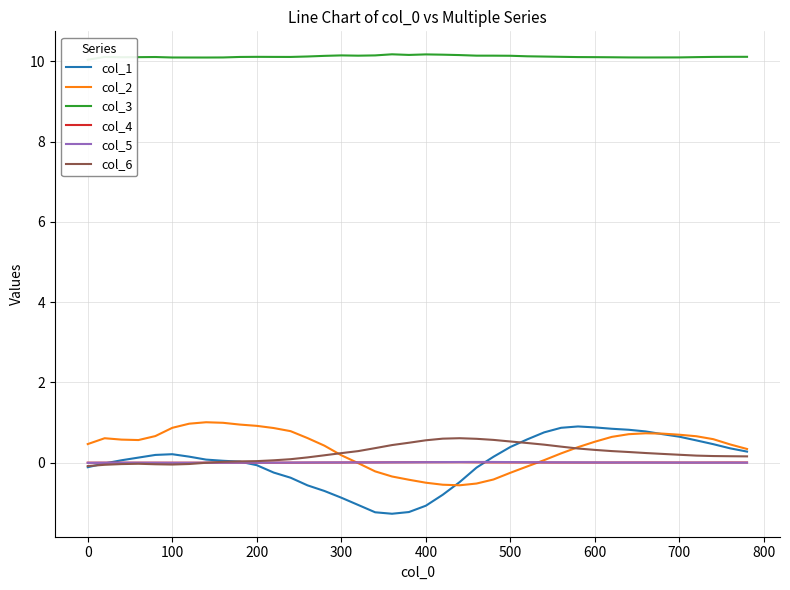

What is the difference between the maximum and minimum values in the col_6 series?

0.7